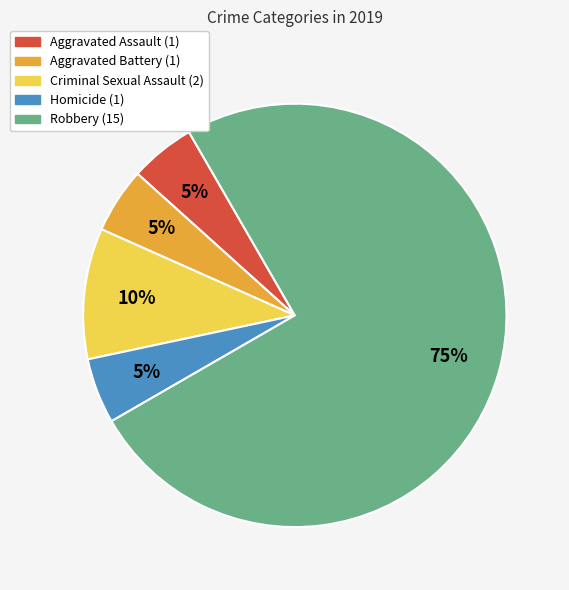

Between Criminal Sexual Assault and Robbery, which is larger?

Robbery